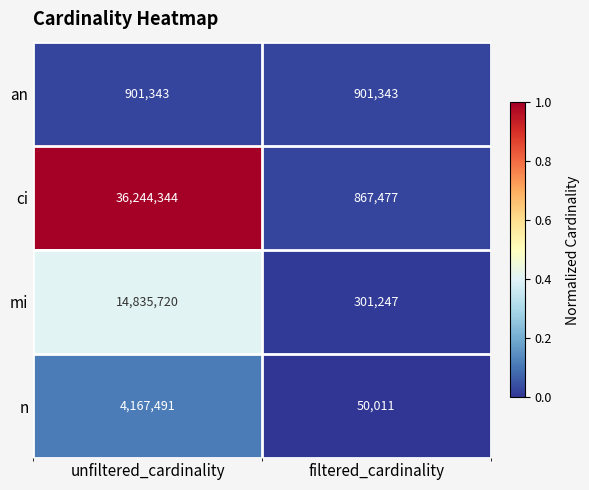

At filtered_cardinality, list the series in order from smallest to largest.

n, mi, ci, an